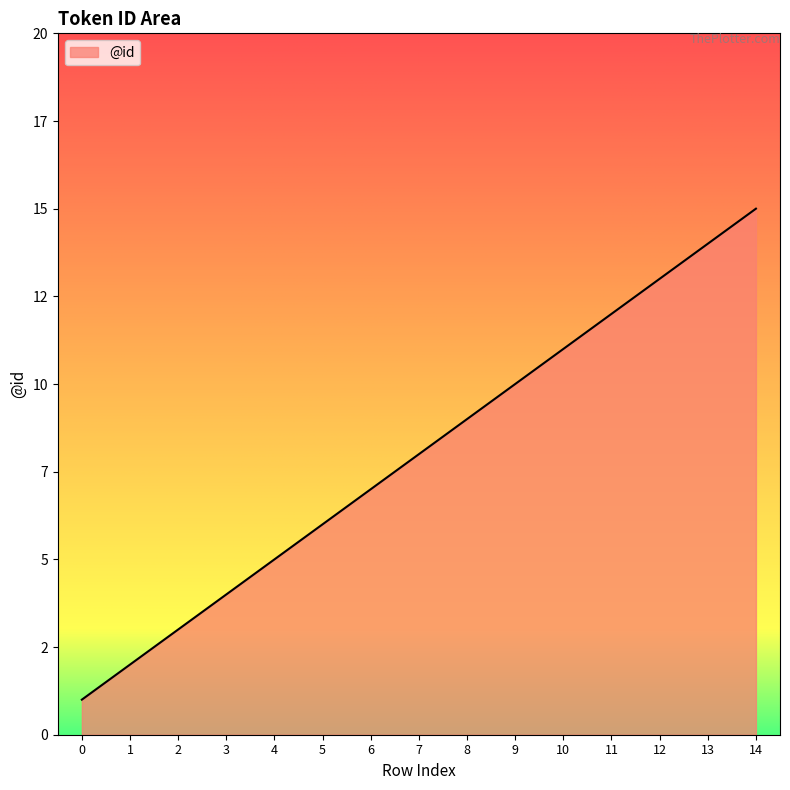

Does the chart have visible grid lines?

No